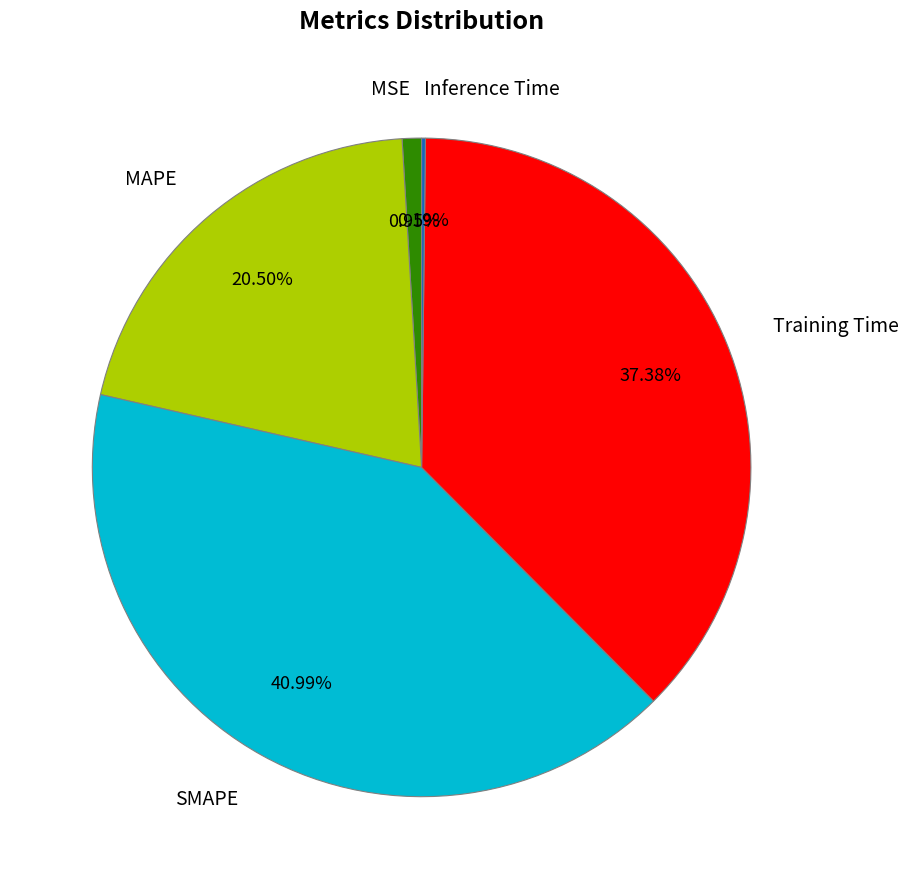

Which has a higher value, SMAPE or MAPE?

SMAPE